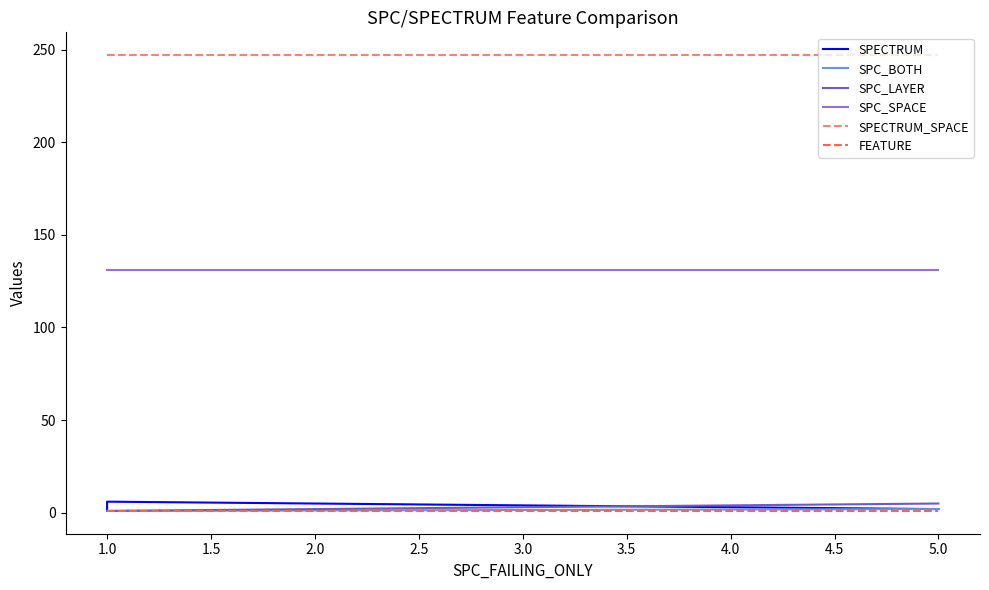

List the series in order of their peak value, lowest first.

FEATURE, SPC_BOTH, SPC_LAYER, SPECTRUM, SPC_SPACE, SPECTRUM_SPACE